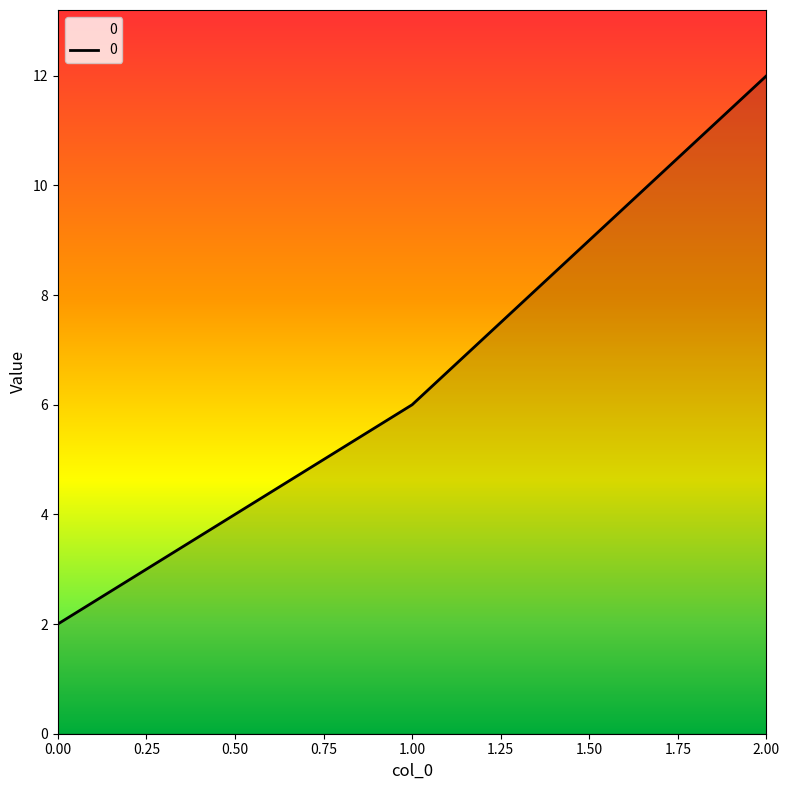

Where is the data nearest to the value 7?

1.00